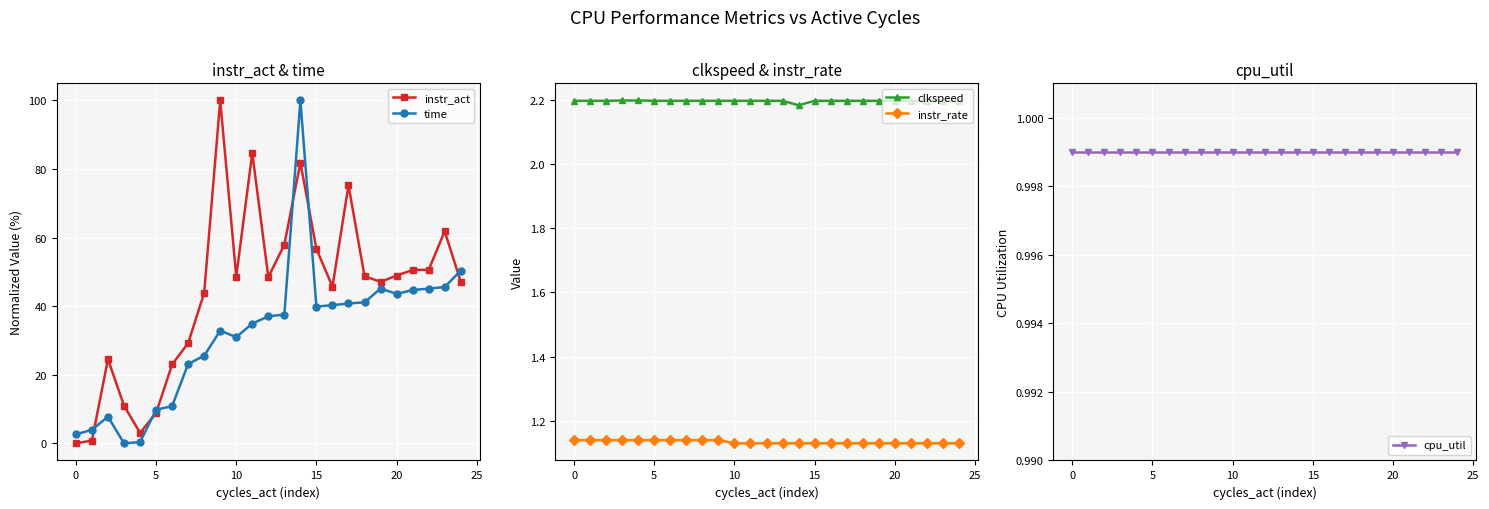

How many lines are shown in the chart?

5